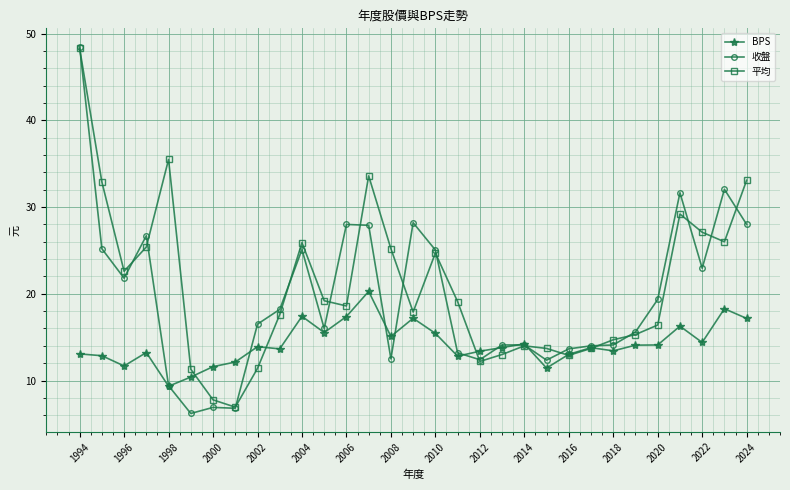

What is the minimum value for 平均?

6.9